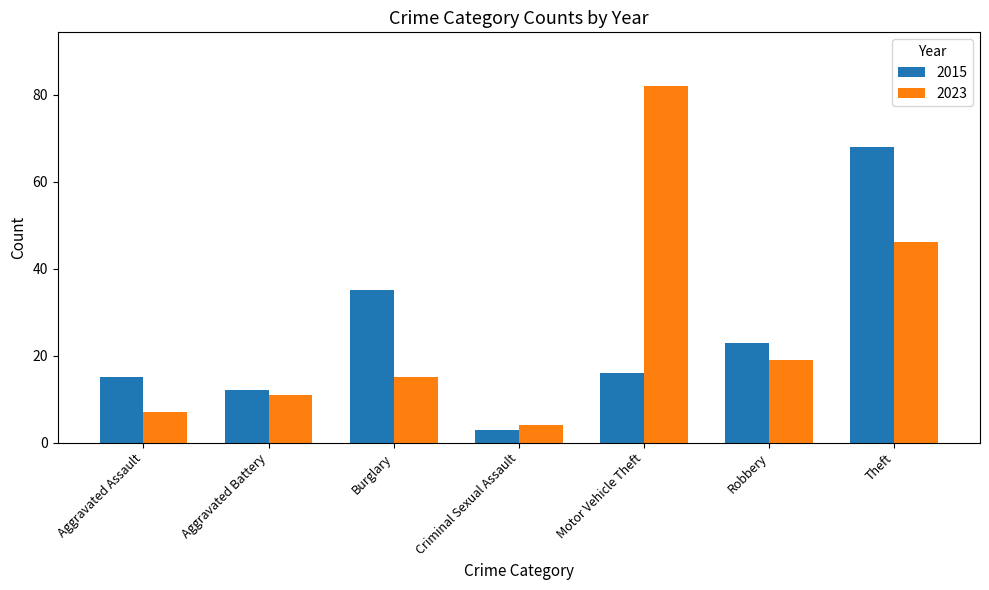

Is it true that 2015 equals 103 at Theft?

False